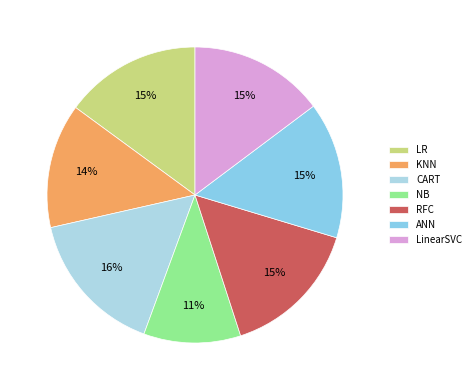

How many slices are in this pie chart?

7